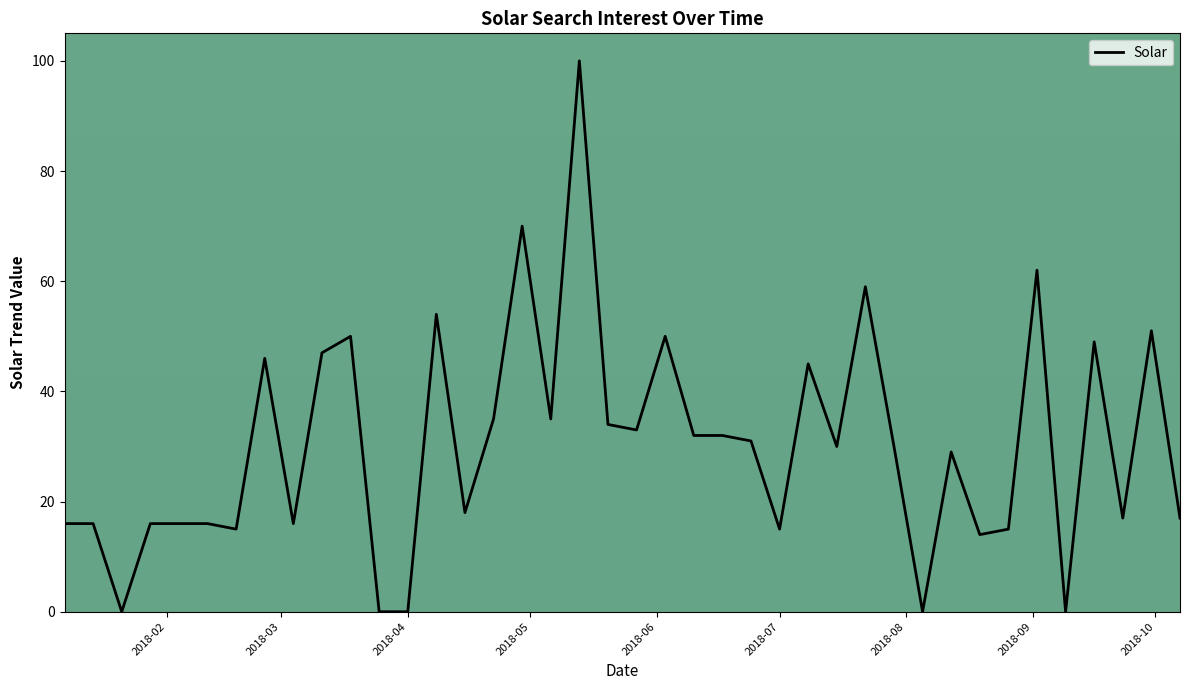

Reading left to right, what are all the values shown in this chart?

16	16	0	16	16	16	15	46	16	47	50	0	0	54	18	35	70	35	100	34	33	50	32	32	31	15	45	30	59	30	0	29	14	15	62	0	49	17	51	17